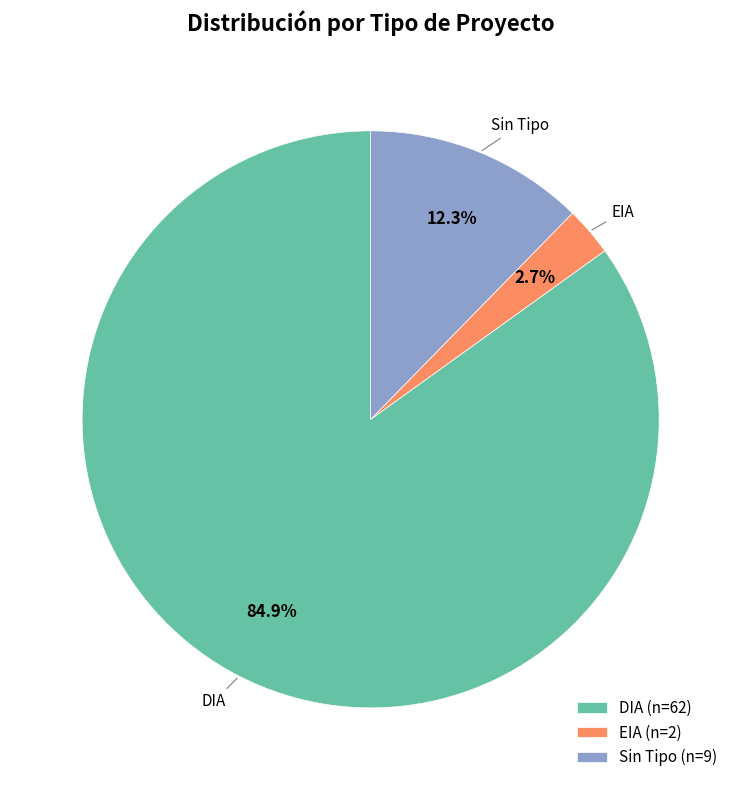

Between DIA (n=62) and Sin Tipo (n=9), which is larger?

DIA (n=62)